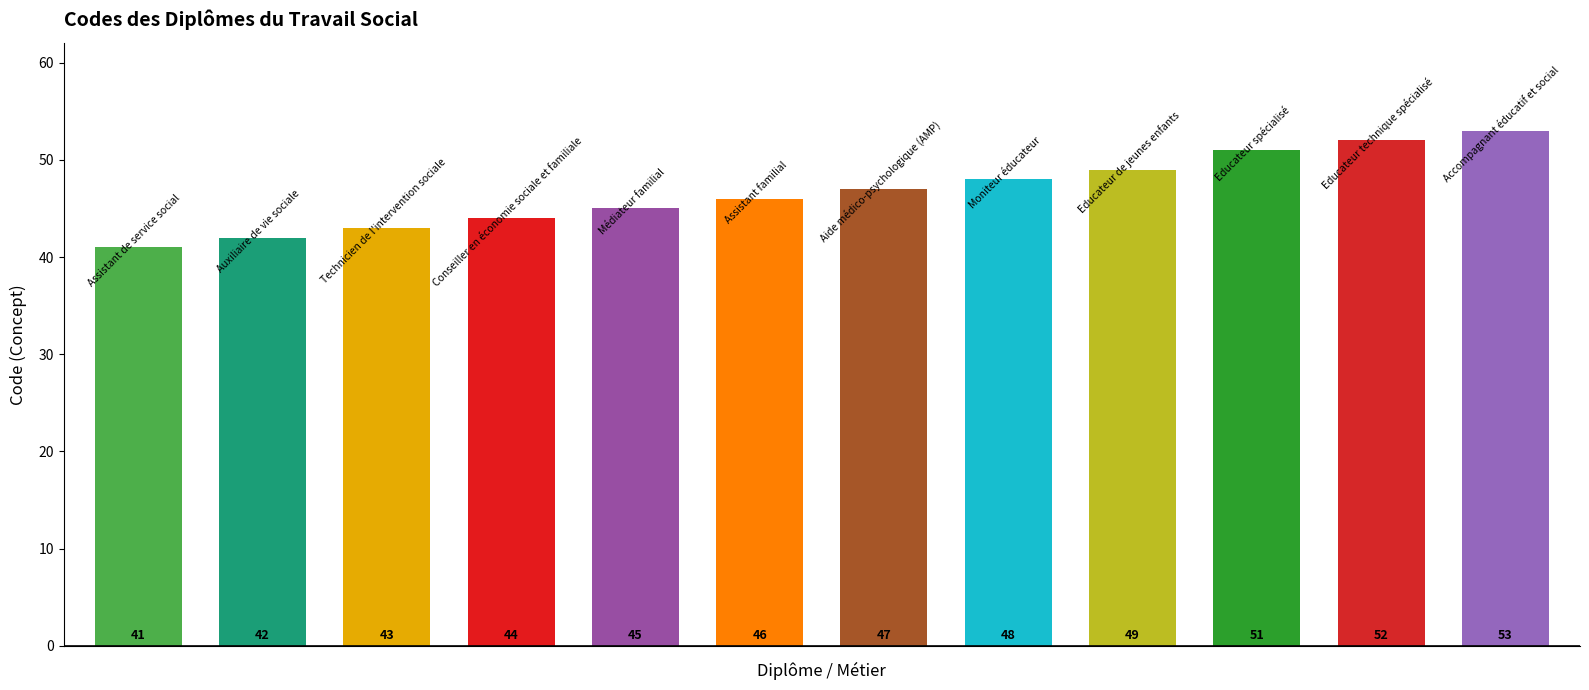

Reading right to left, extract all data points from this chart.

53	52	51	49	48	47	46	45	44	43	42	41